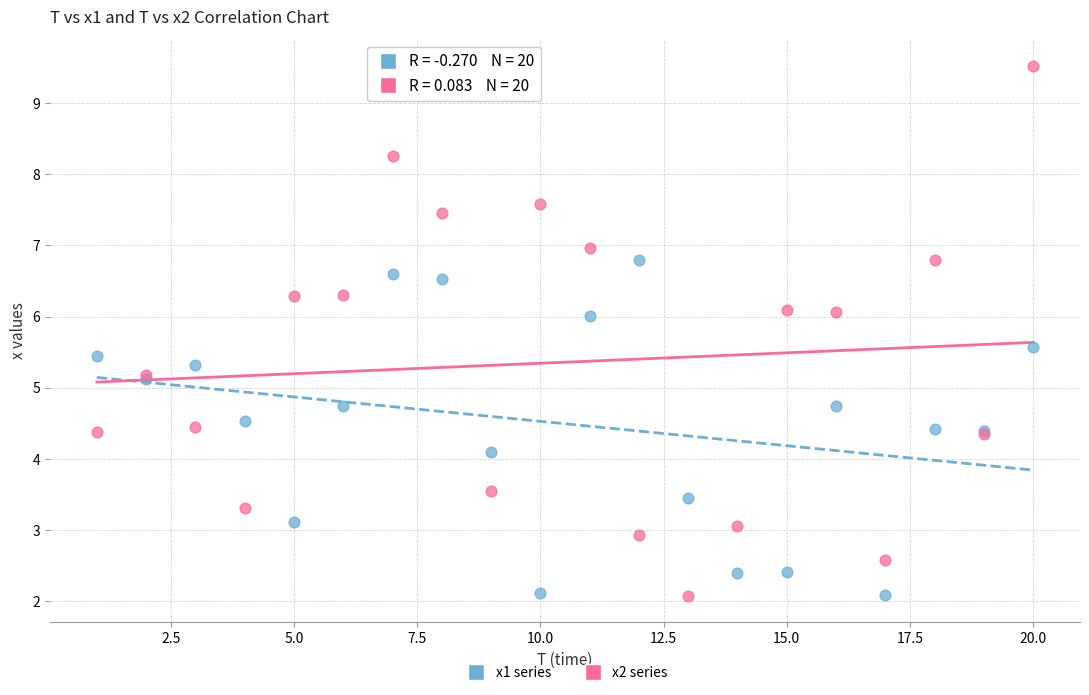

What are all the series names shown in the legend?

x1 series, x2 series